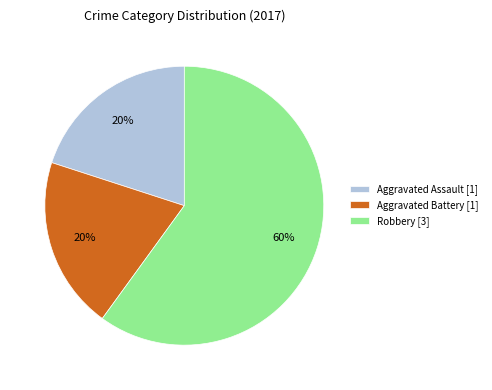

Do Aggravated Battery [1] and Aggravated Assault [1] together represent more than half of the pie?

No